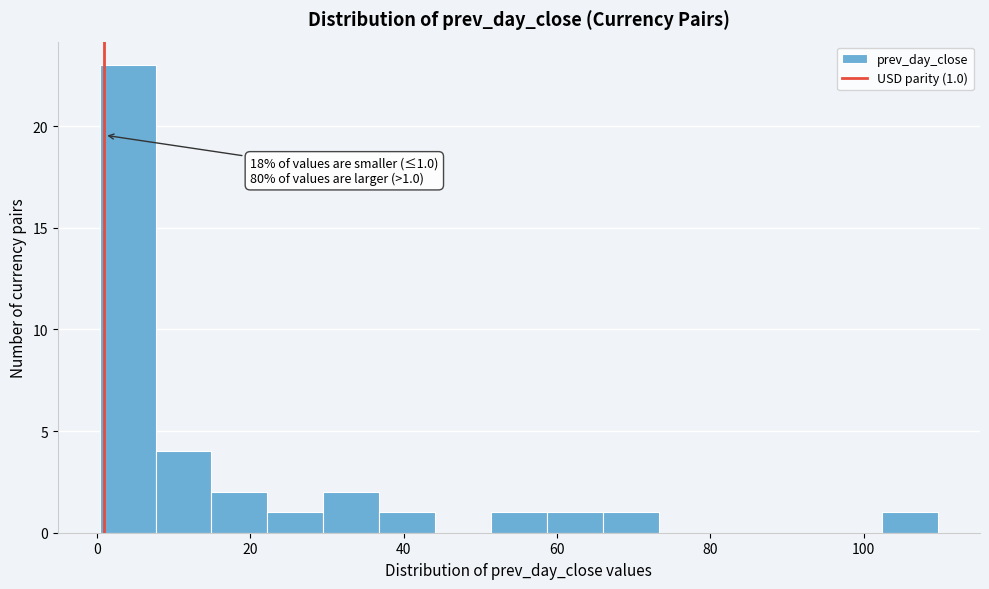

Read against the x-axis, roughly where is the centre of the tallest bar?

4